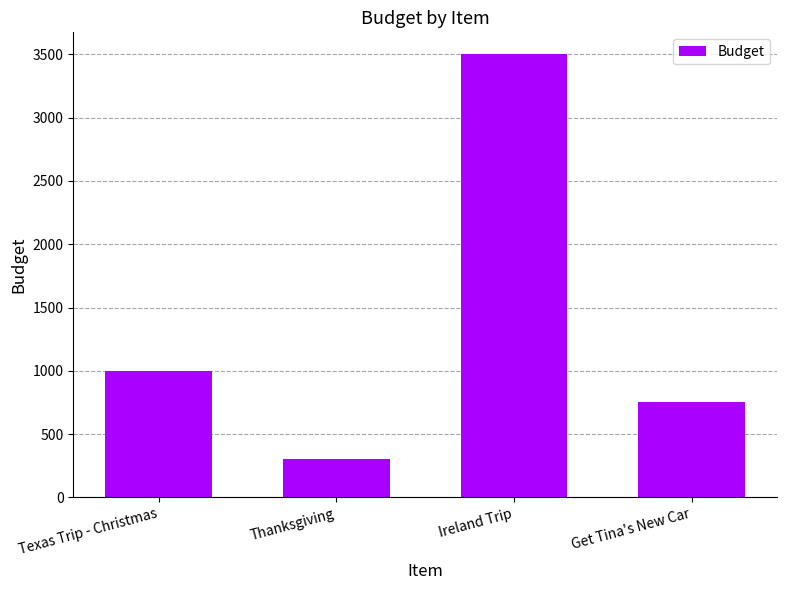

What is the difference between the maximum and minimum values?

3200